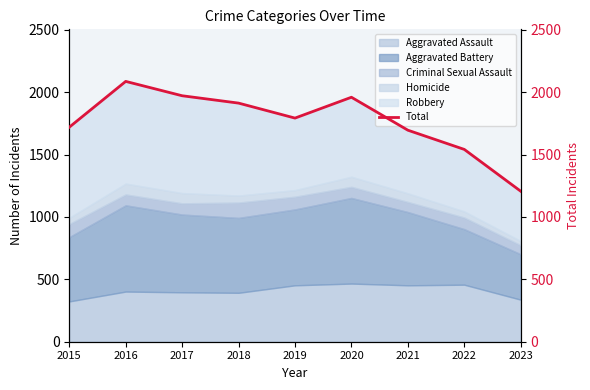

How many points are higher than both their immediate neighbors (excluding endpoints)?

2